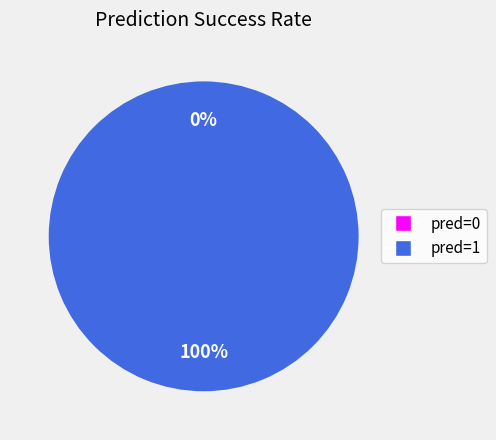

Is there a majority slice in this chart?

Yes